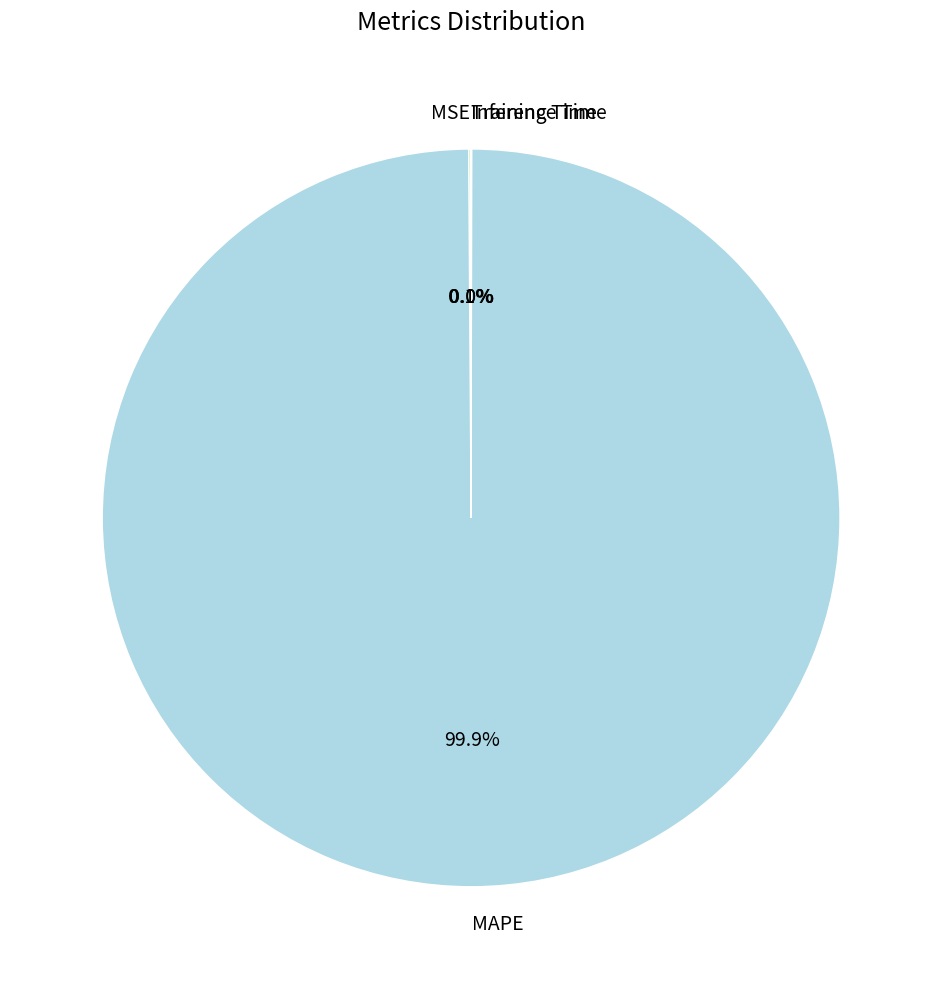

What is the largest slice in the pie chart?

MAPE